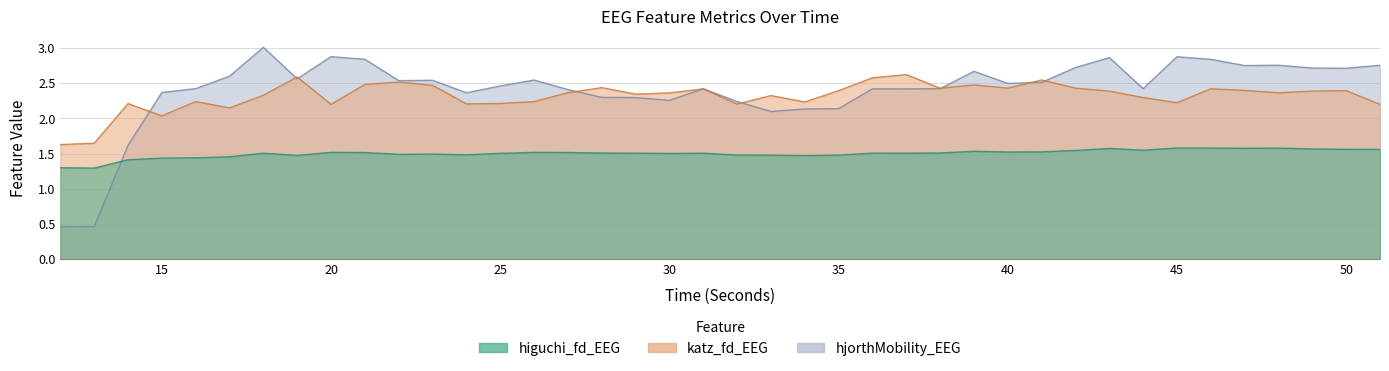

Which series changed the most between 19 and 27?

katz_fd_EEG